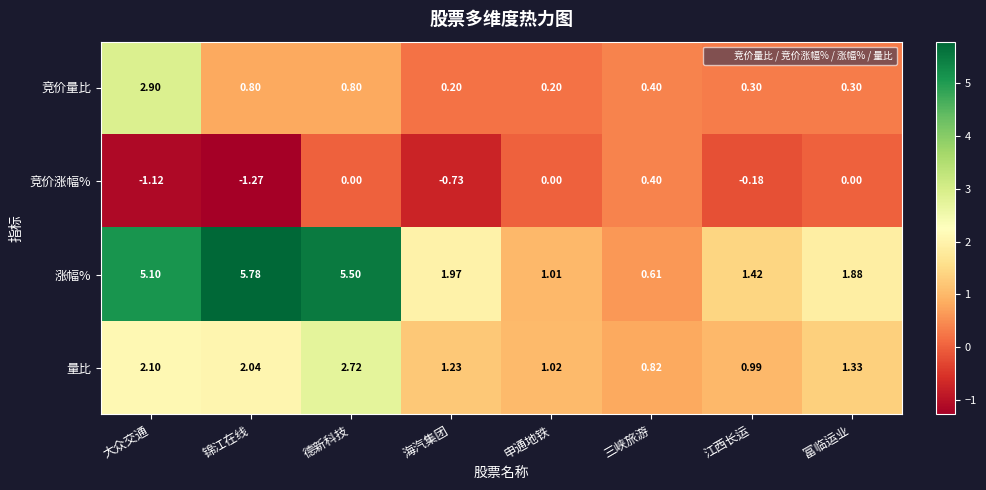

Where is 涨幅% nearest to the value 3?

海汽集团